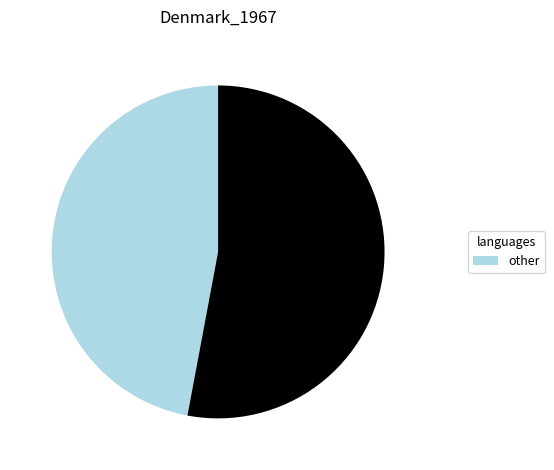

Is there a majority slice in this chart?

Yes